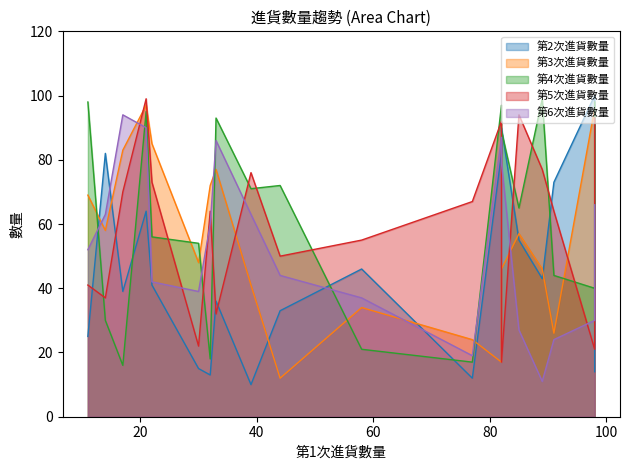

In 第4次進貨數量, how many points are higher than both neighbors (excluding endpoints)?

5